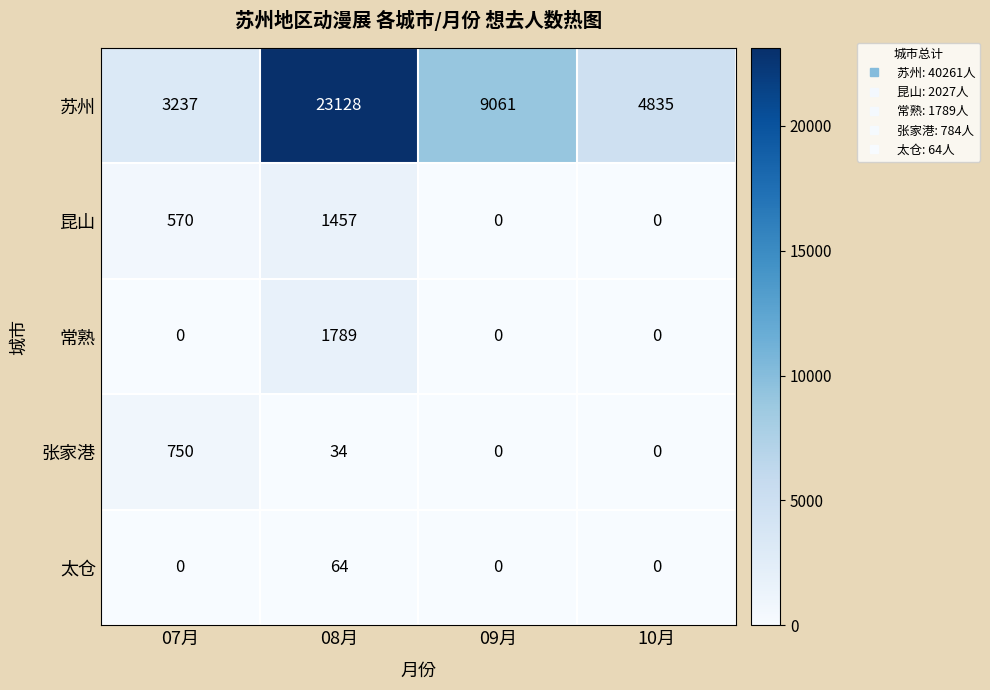

Reading left to right, what are all the values shown in this chart?

苏州: 3237	23128	9061	4835
昆山: 570	1457	0	0
常熟: 0	1789	0	0
张家港: 750	34	0	0
太仓: 0	64	0	0